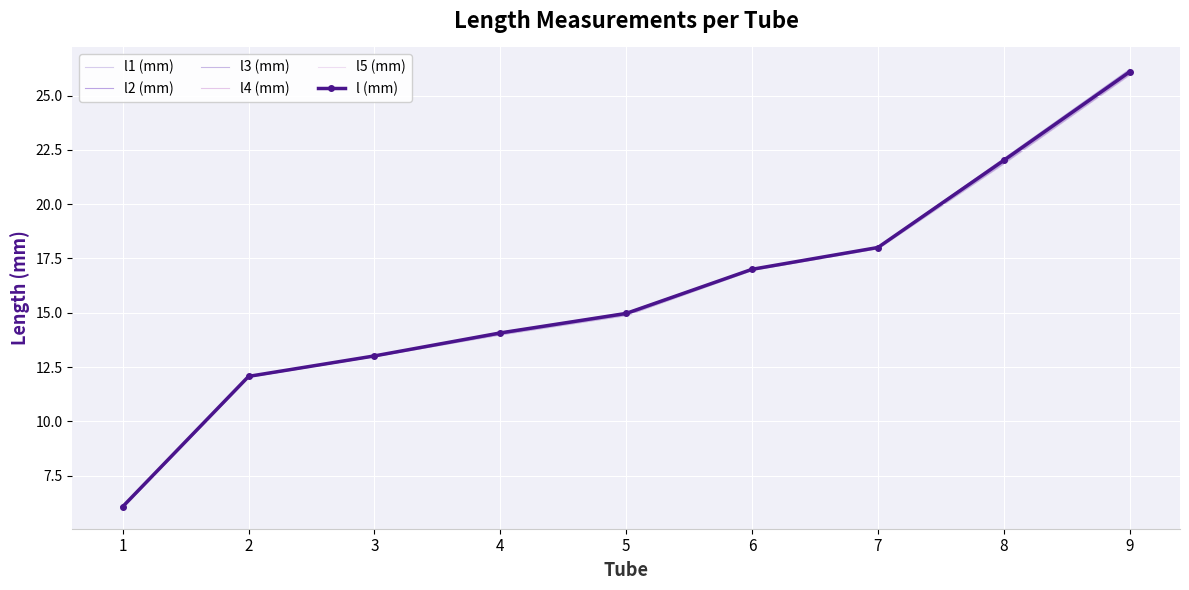

How many data points in l2 (mm) are less than 15?

4